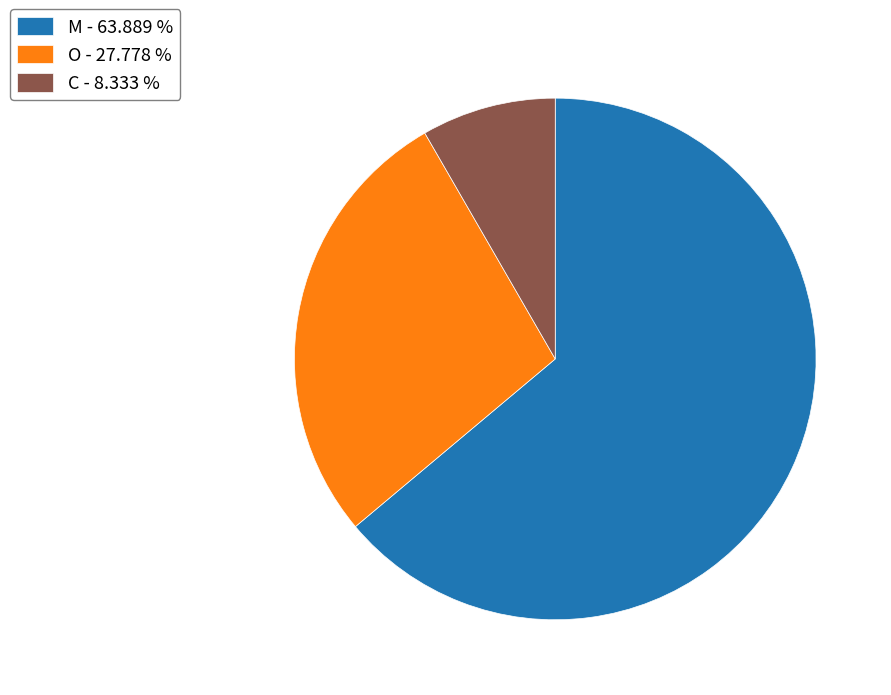

Between C and M, which is larger?

M